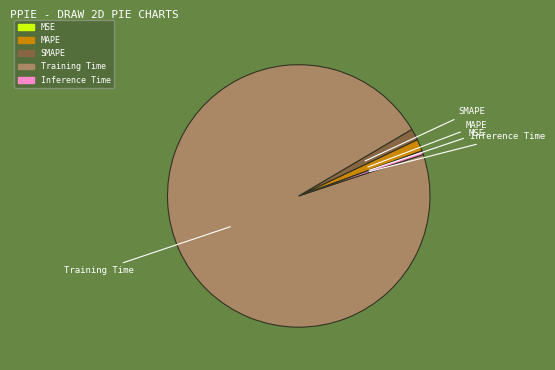

Which category accounts for the majority?

Training Time